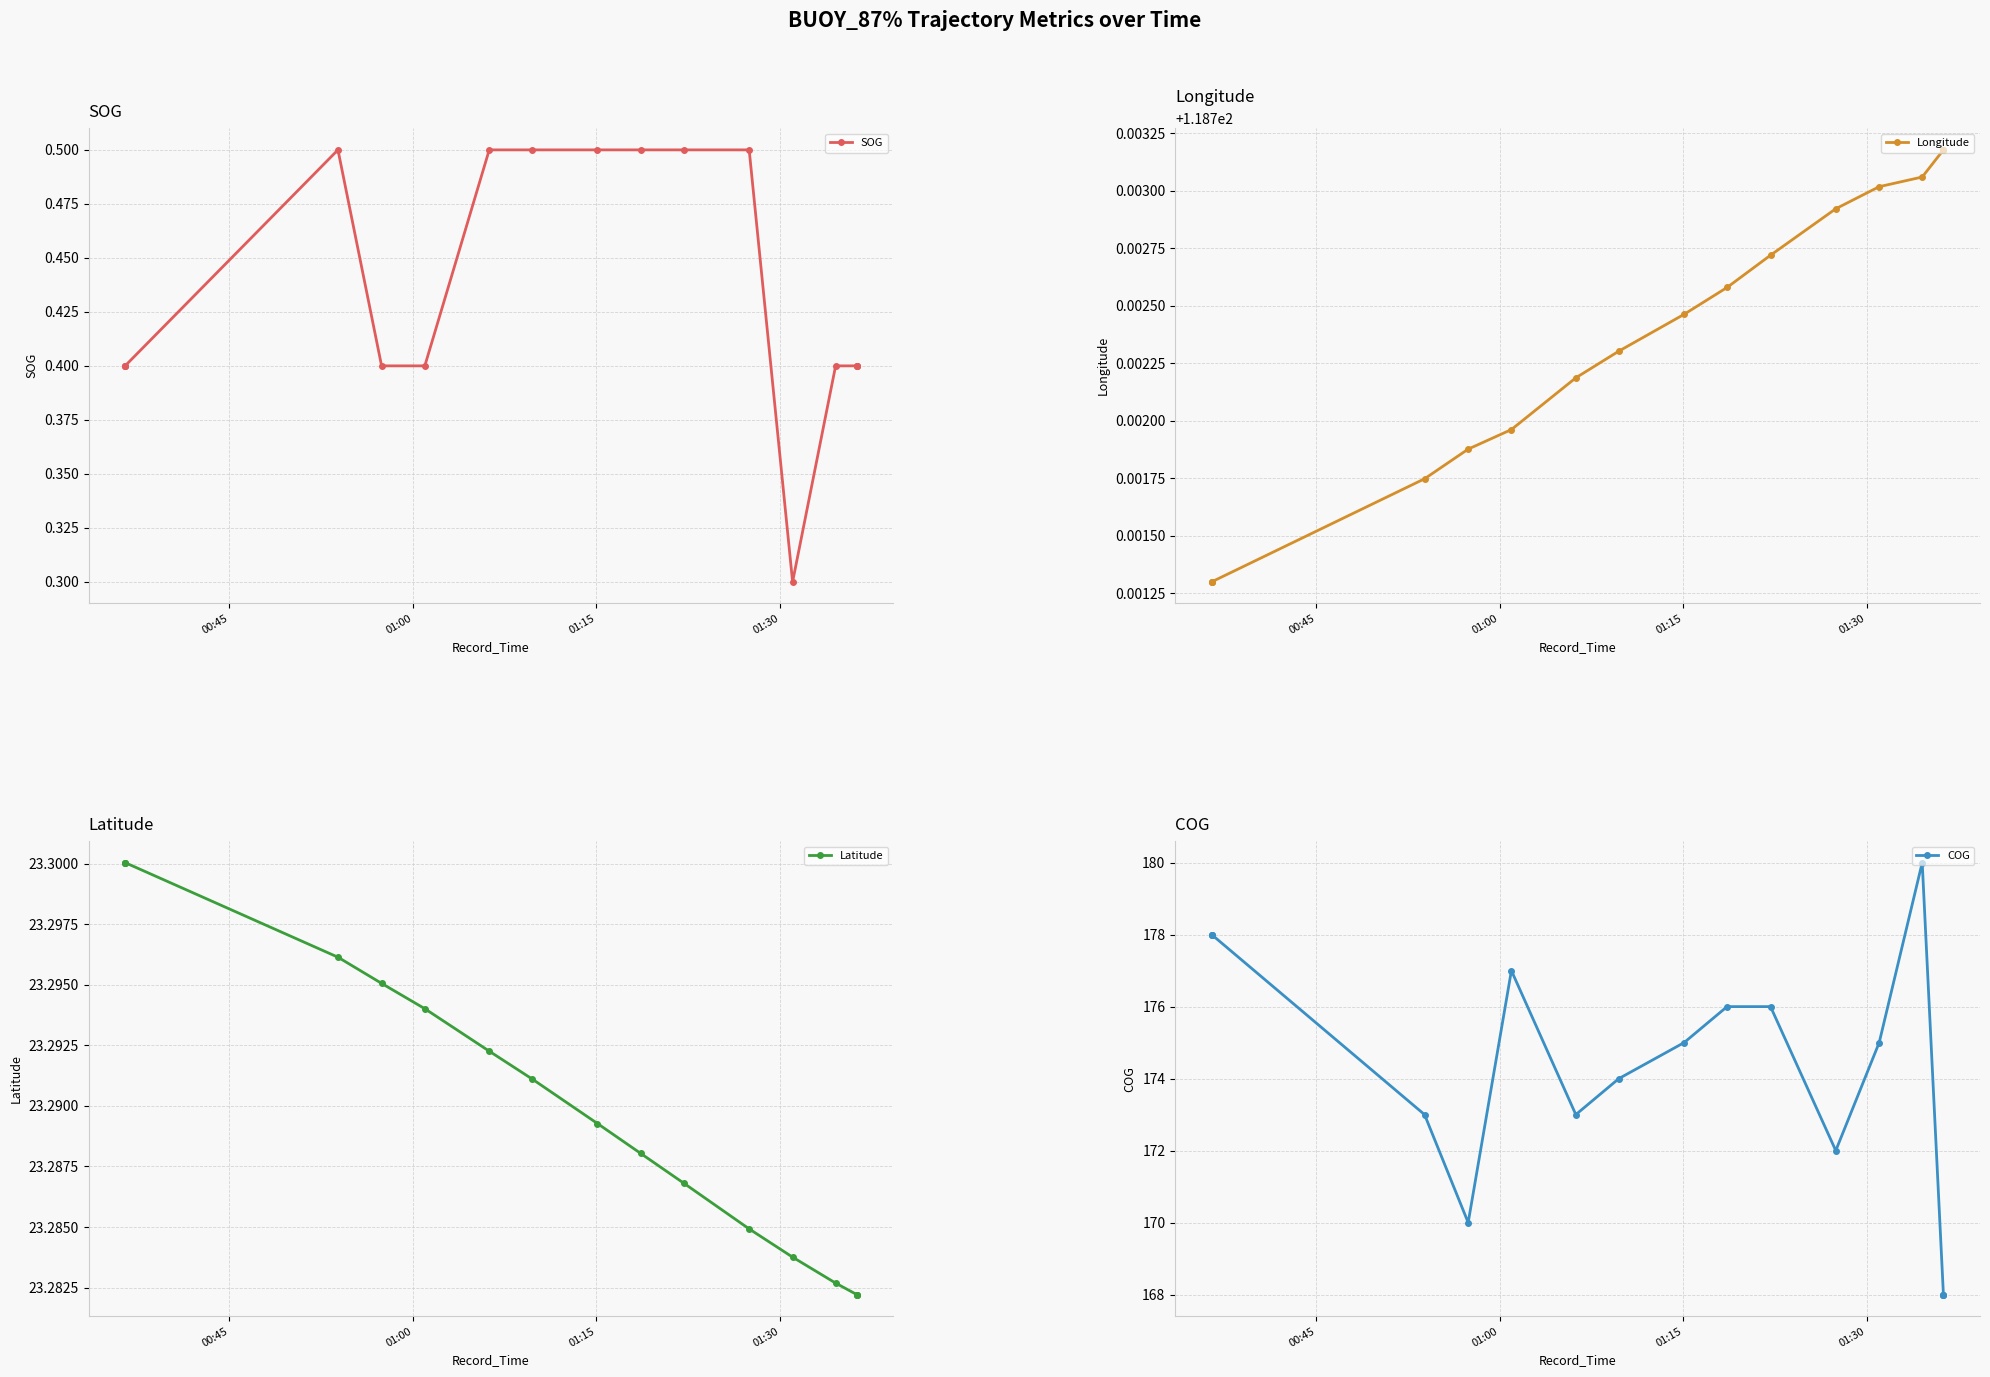

True or false: COG and SOG intersect in this chart.

False